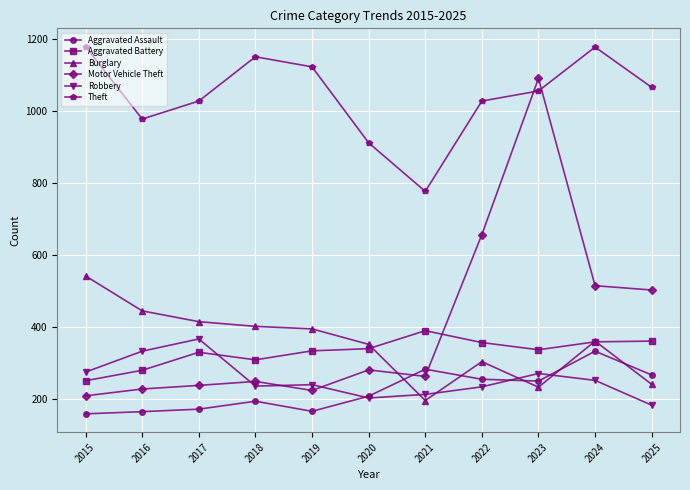

Which series has the largest total across all categories?

Theft